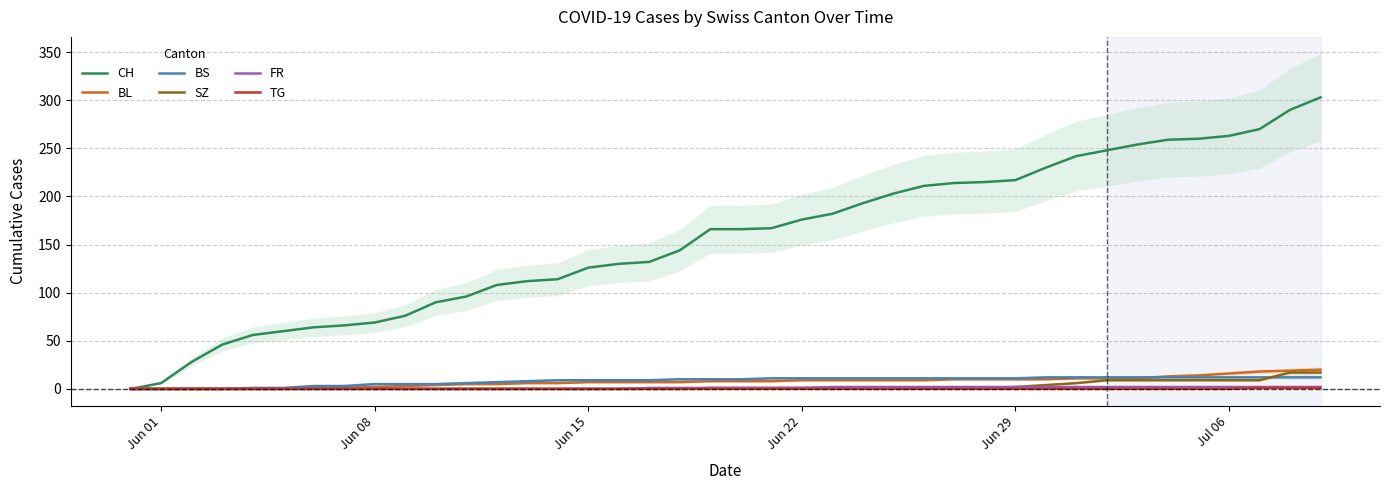

What is the maximum value for BS?

12